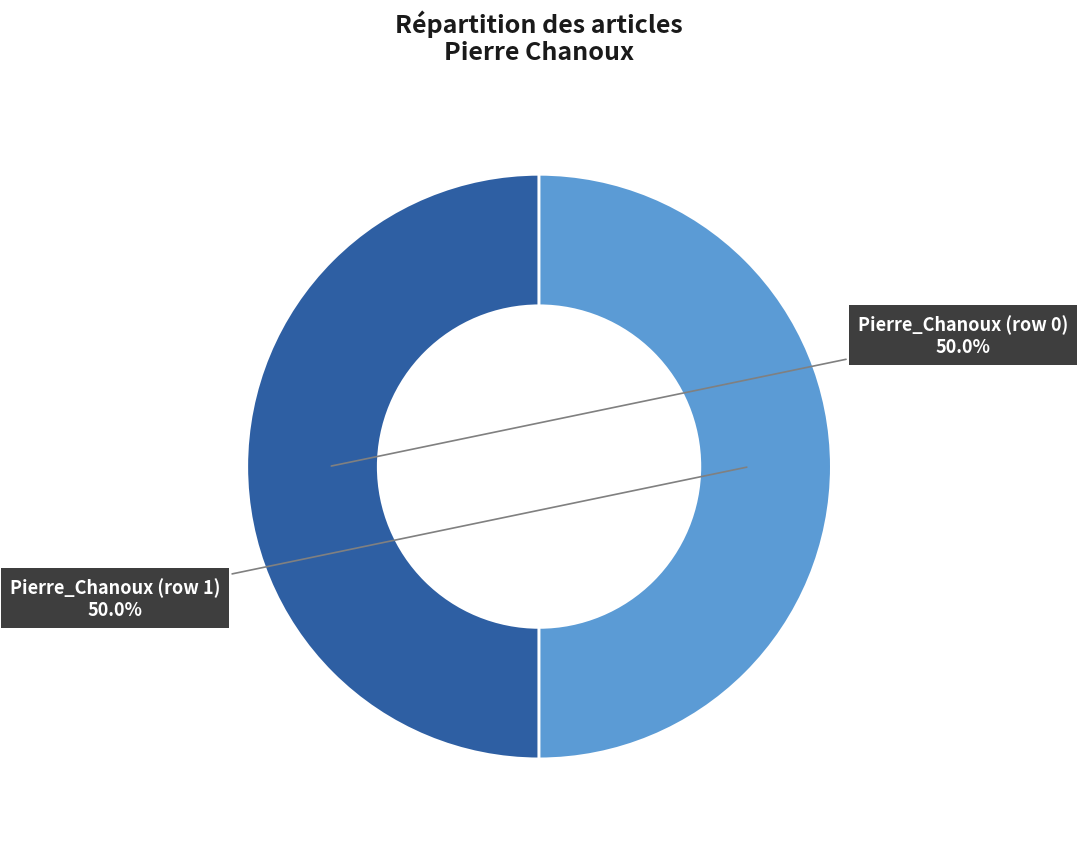

Do Pierre_Chanoux (row 0) and Pierre_Chanoux (row 1) together represent more than half of the pie?

Yes